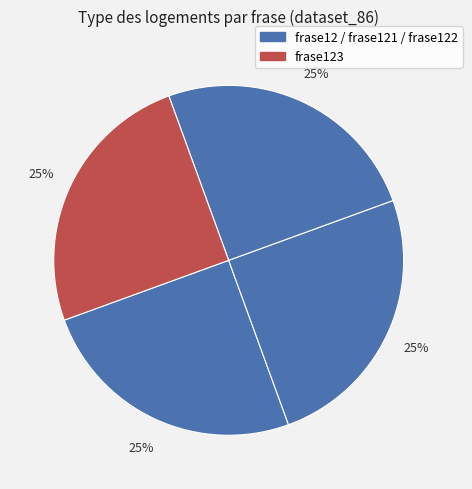

How many slices are in this pie chart?

4